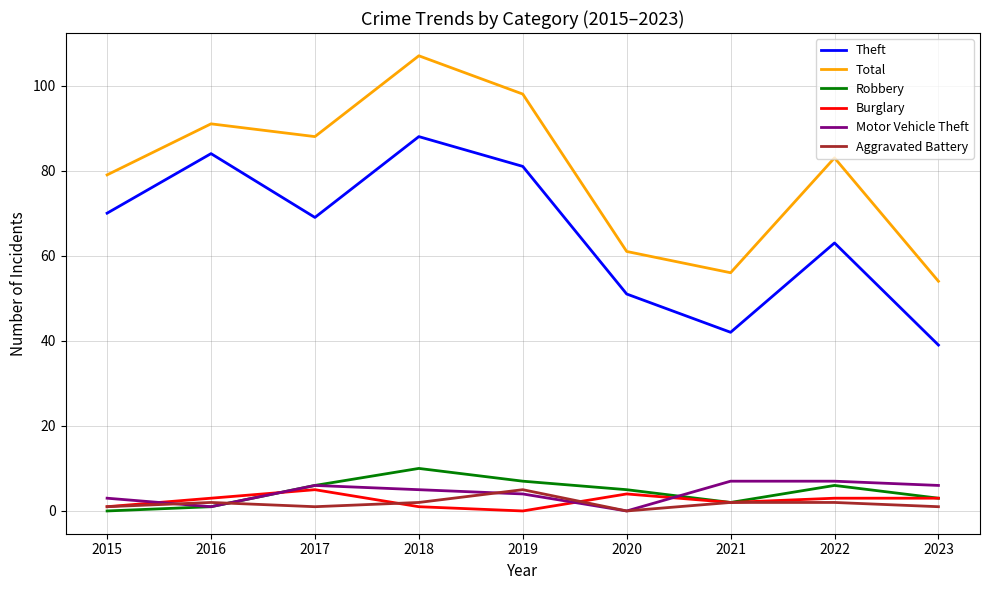

At which category does Aggravated Battery reach its first local peak?

2016